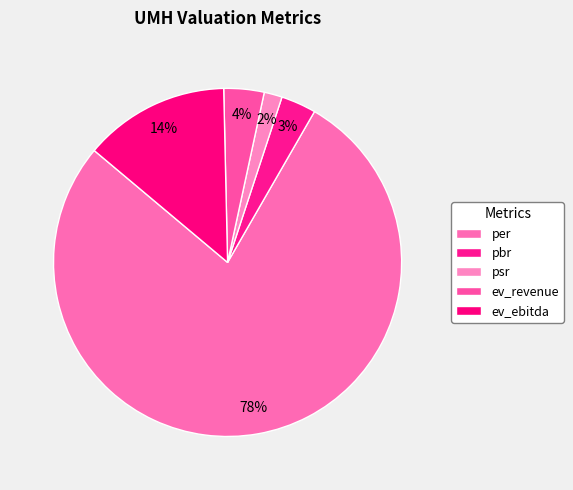

To the nearest percent, what is the average slice percentage?

20%